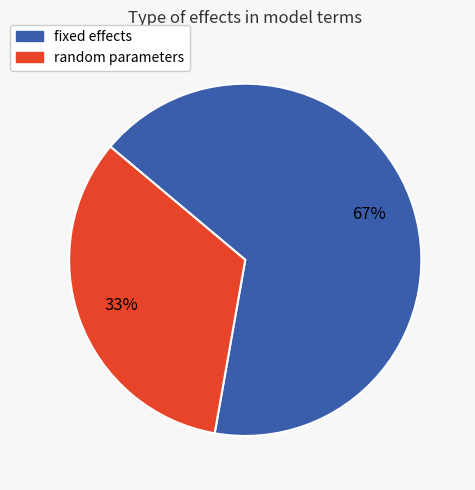

Is there a majority slice in this chart?

Yes